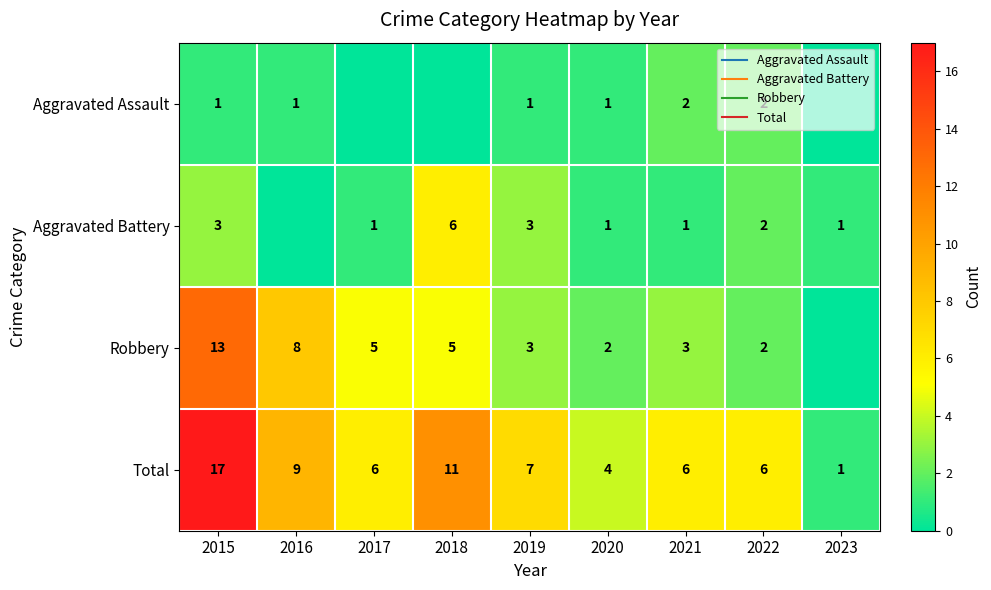

Which has a higher value, 2023 or 2021?

2021